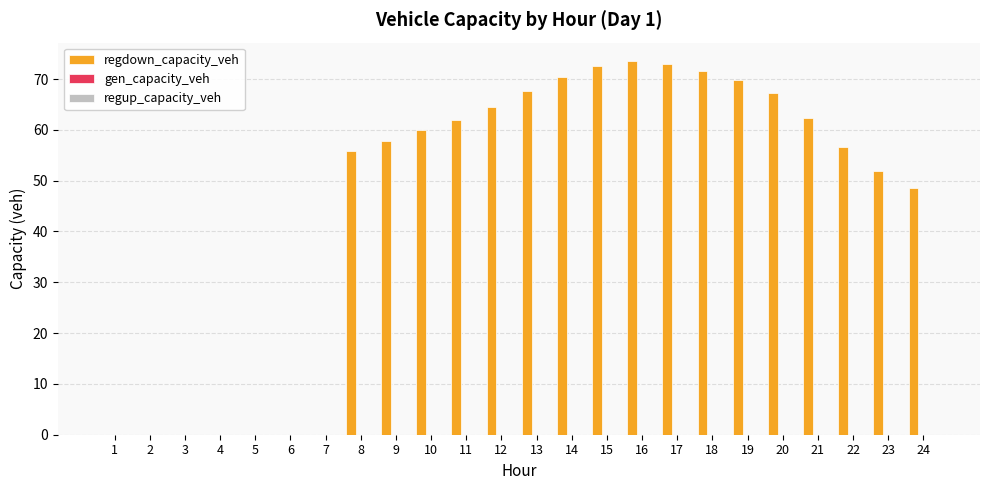

What is the sum of all values?

1084.8